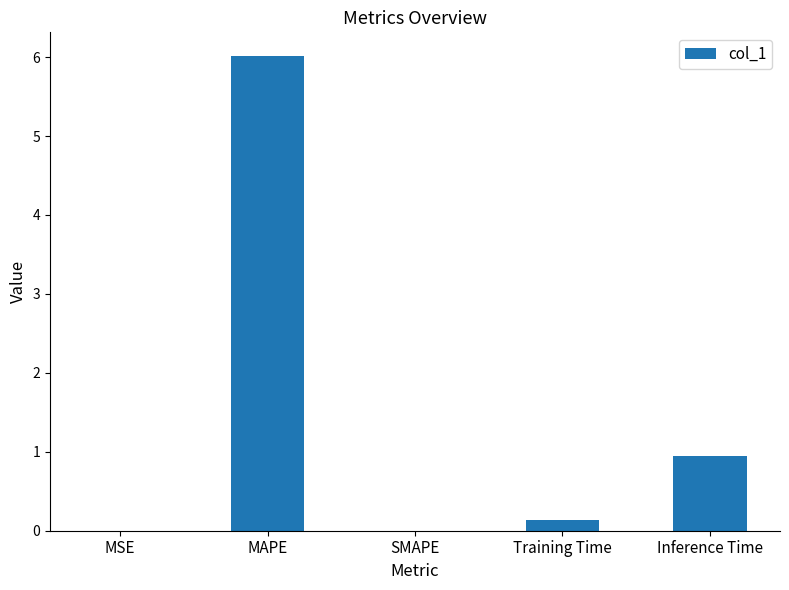

At which label is the value closest to 3?

Inference Time